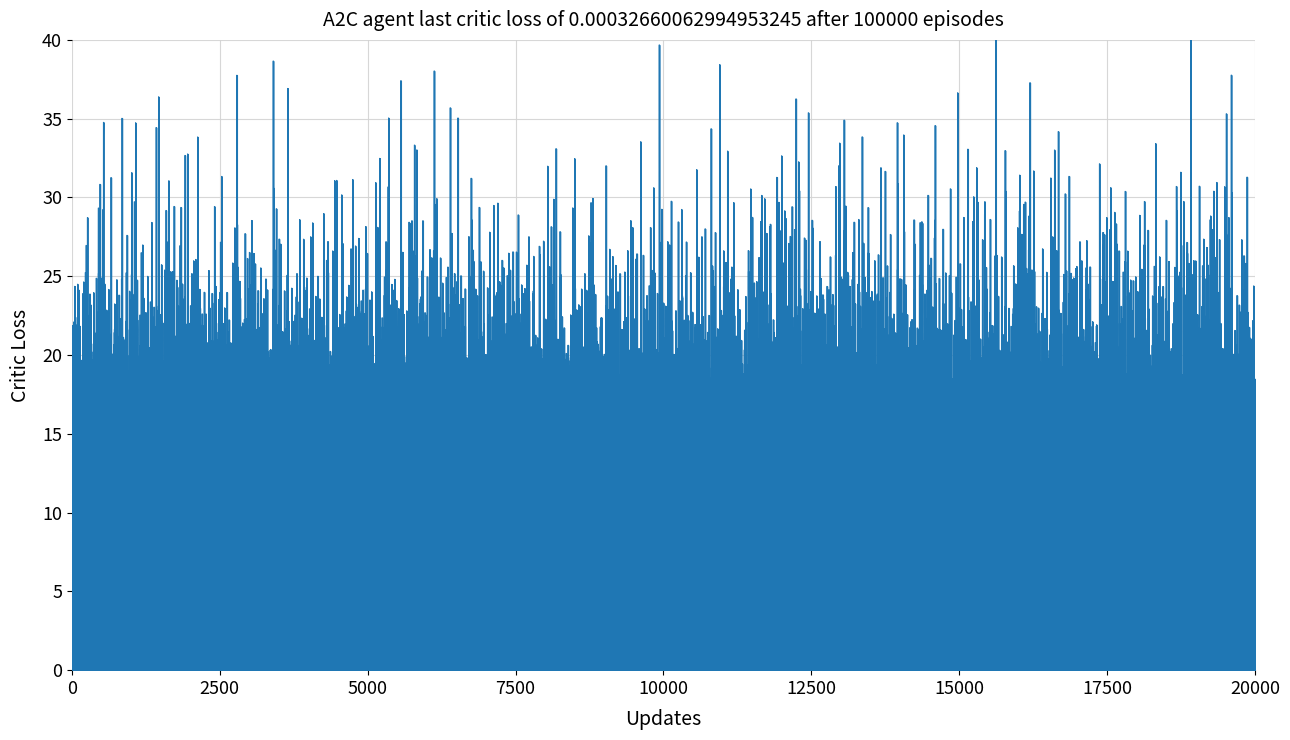

What is the greatest value displayed?

43